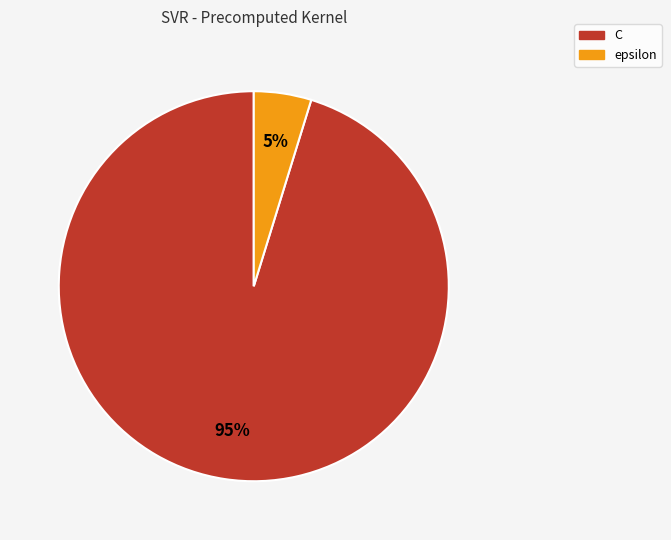

True or false: C accounts for 87% of the total.

False